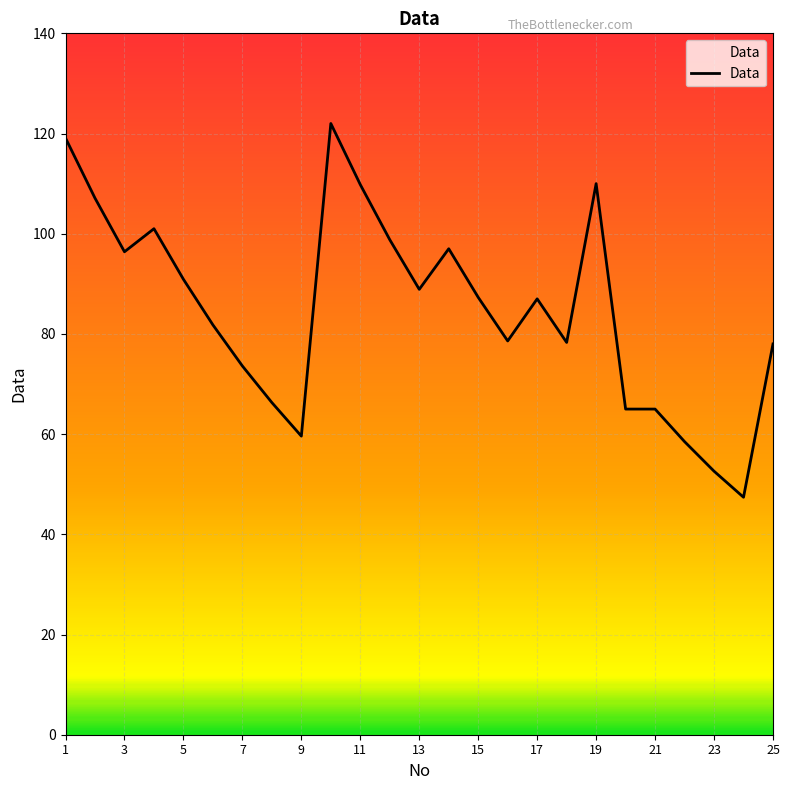

What is the smallest value displayed?

47.4